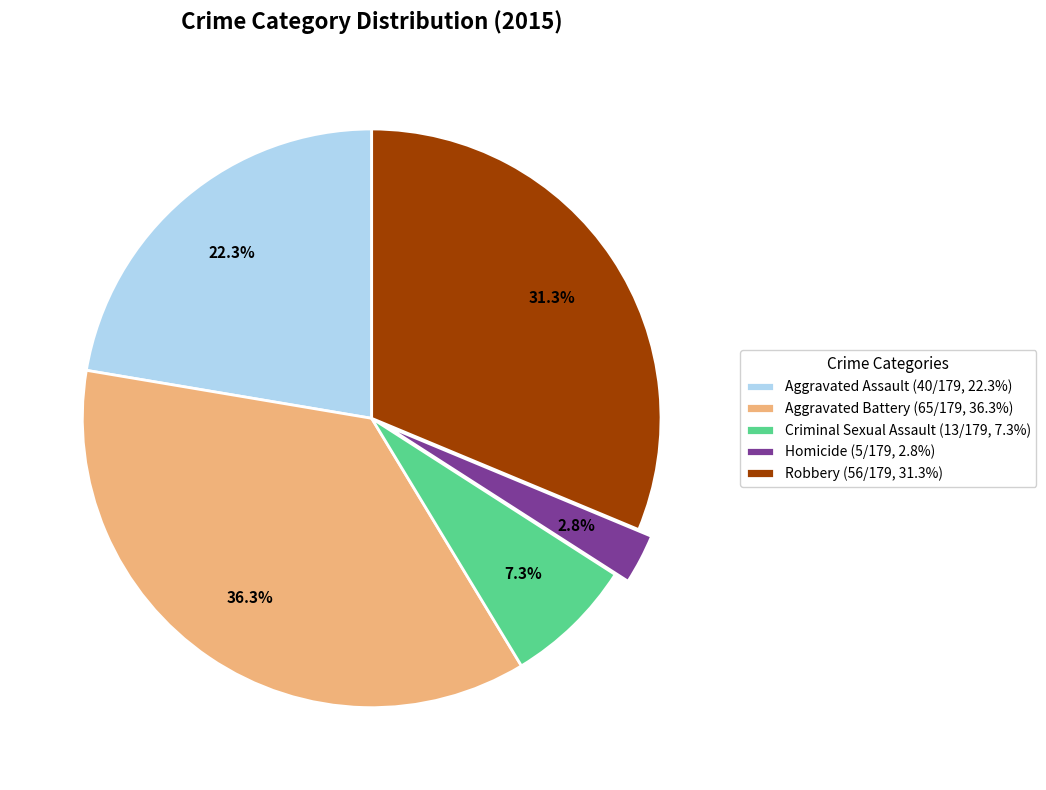

What percentage is NOT represented by Homicide?

97.2%